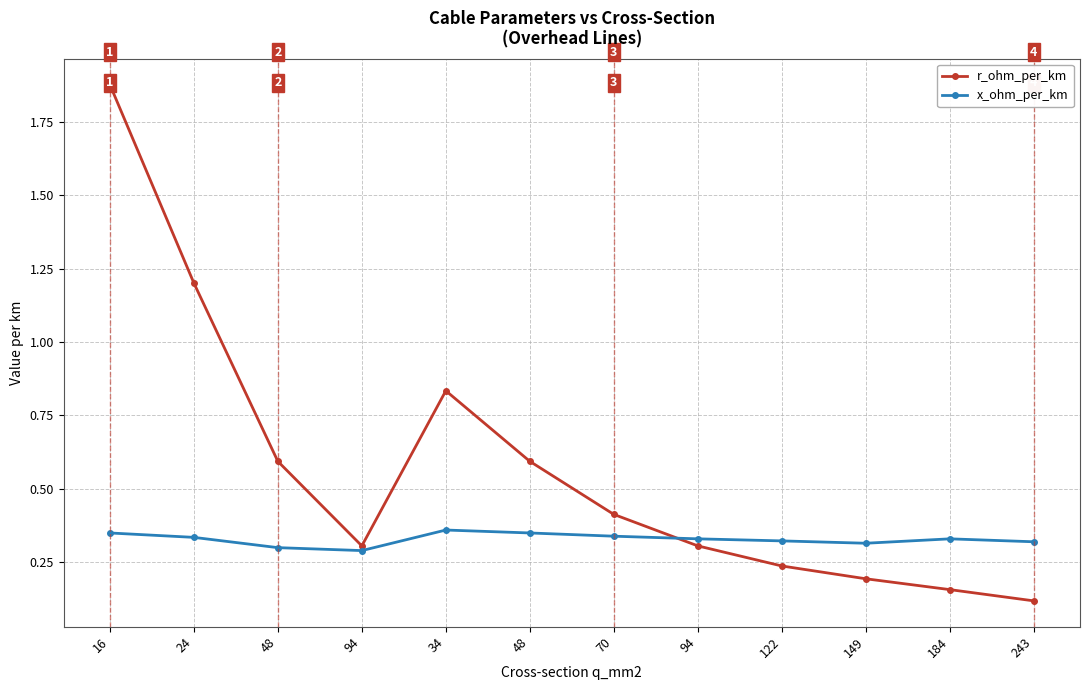

Reading left to right, extract all data points from this chart.

r_ohm_per_km: 1.9	1.2	0.6	0.3	0.8	0.6	0.4	0.3	0.2	0.2	0.2	0.1
x_ohm_per_km: 0.3	0.3	0.3	0.3	0.4	0.3	0.3	0.3	0.3	0.3	0.3	0.3